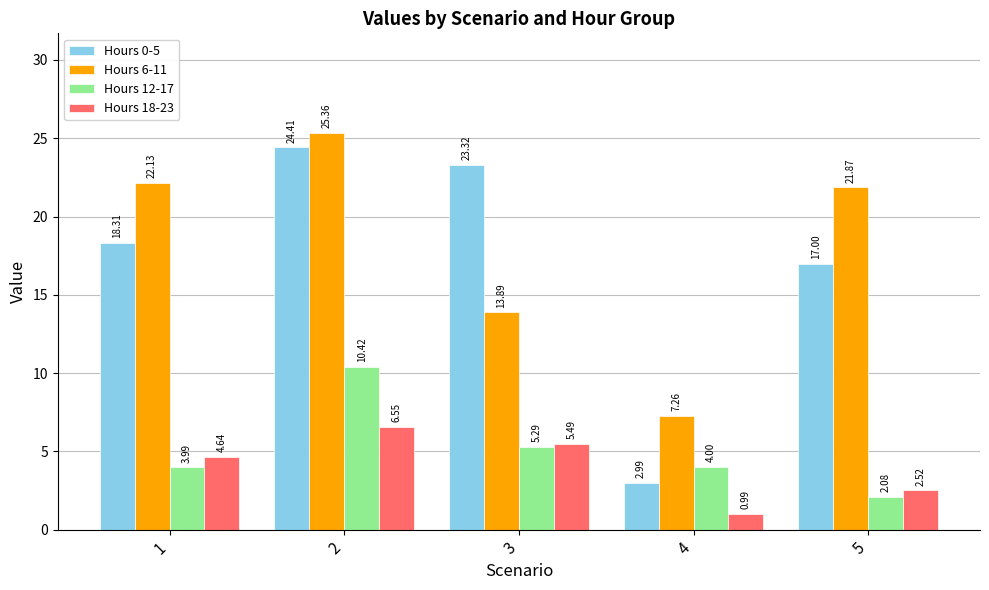

What is the total value across all series at 2?

66.7